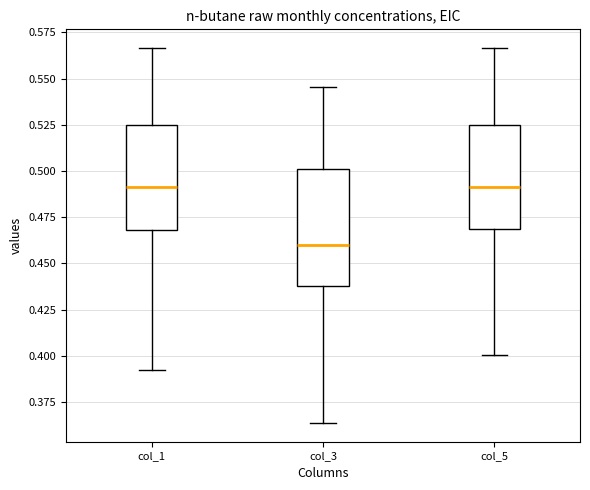

Reading left to right, transcribe this box plot: for each box, give where its median line is, the range the box spans, and where its two whiskers end, as read against the y-axis. The values are not printed on the chart, so give them approximately, as read against the axis.

col_1: median 0.490, box 0.470 to 0.525, whiskers 0.390 to 0.565
col_3: median 0.460, box 0.440 to 0.500, whiskers 0.365 to 0.545
col_5: median 0.490, box 0.470 to 0.525, whiskers 0.400 to 0.565